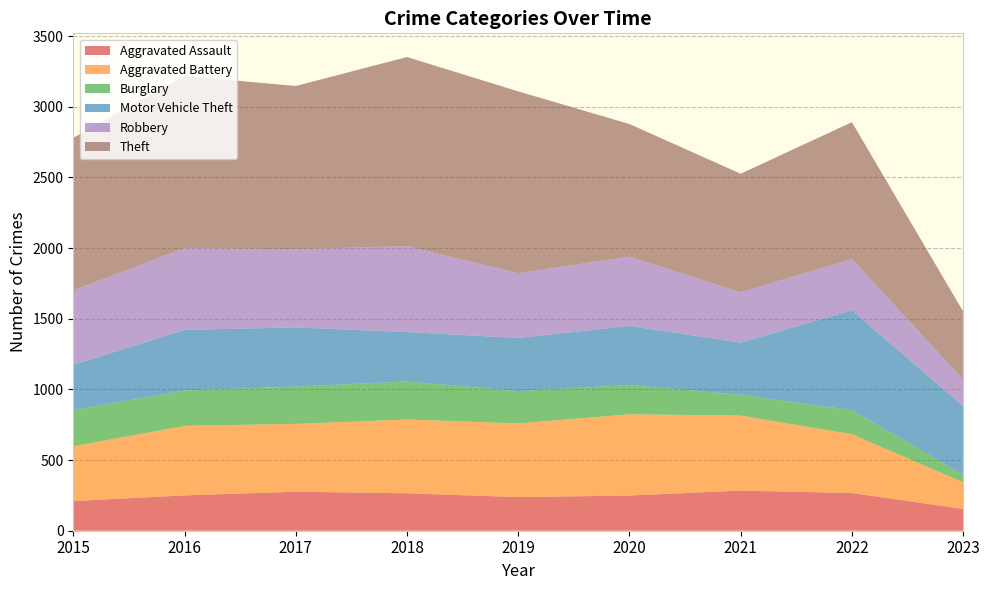

Reading left to right, extract all data points from this chart.

Aggravated Assault: 210	250	276	265	238	249	284	267	154
Aggravated Battery: 387	492	480	522	521	575	531	416	188
Burglary: 256	250	264	269	229	207	147	170	55
Motor Vehicle Theft: 321	429	419	350	376	418	369	707	485
Robbery: 527	579	553	608	458	491	356	363	187
Theft: 1079	1218	1155	1338	1287	938	839	968	483